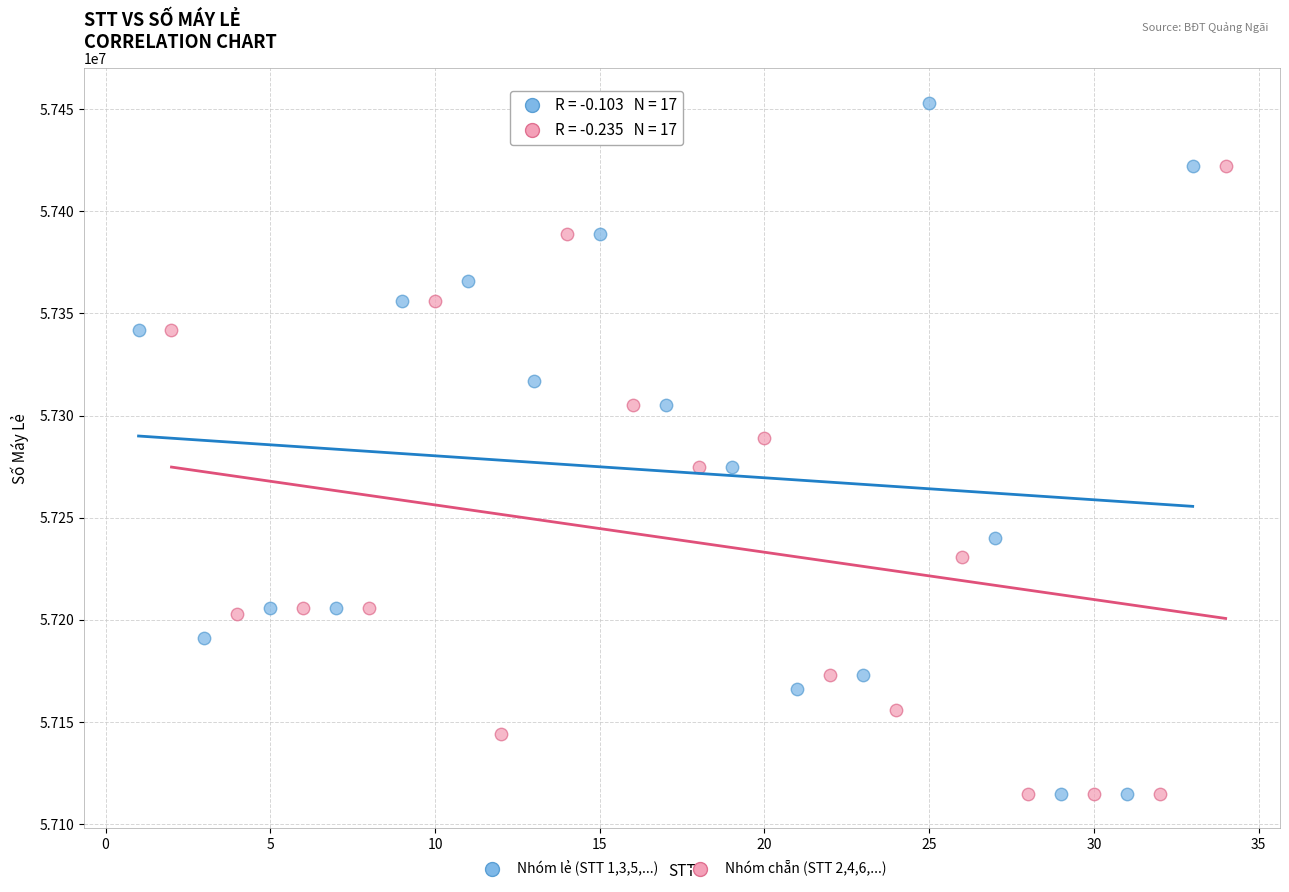

Which series contains the highest Y value?

Nhóm lẻ (STT 1,3,5,...)